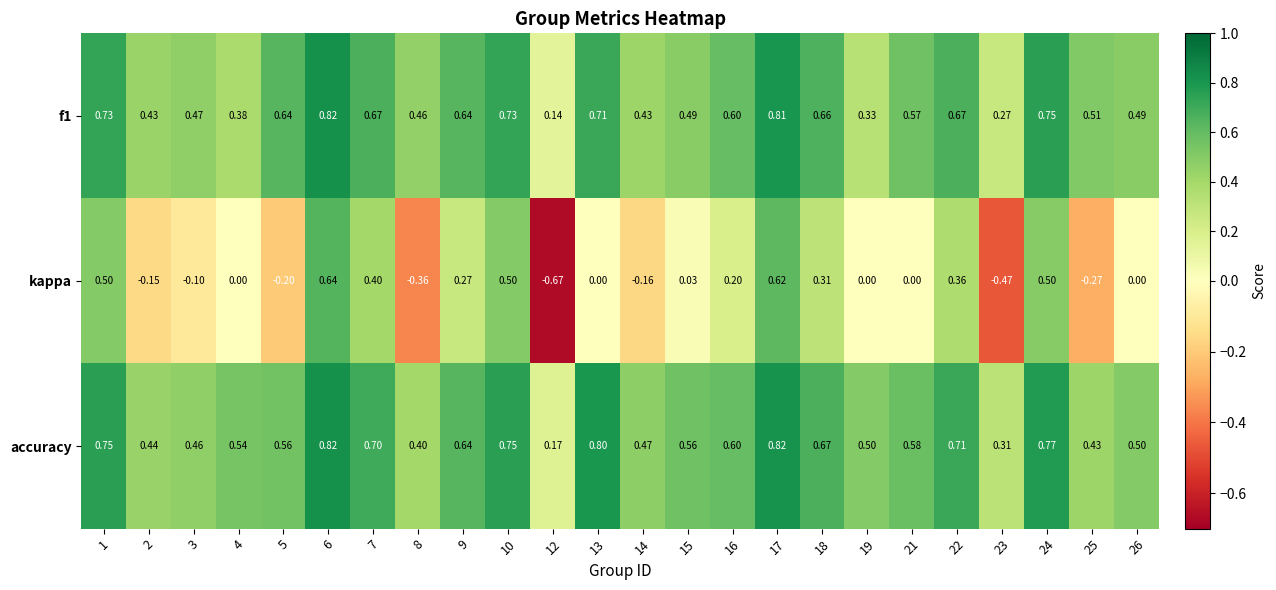

Which series has the largest range (max minus min)?

kappa